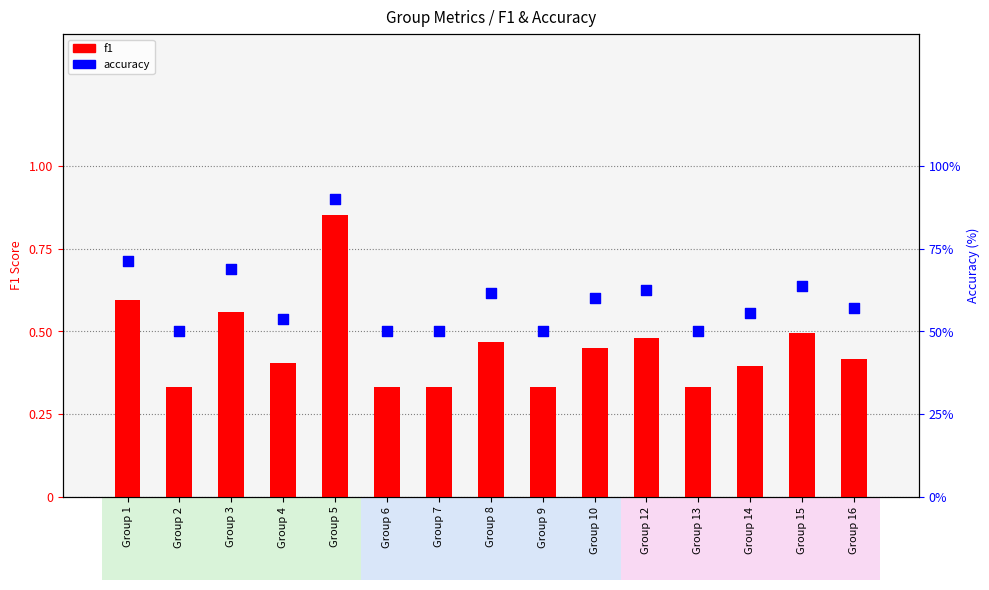

Which series has the largest total across all categories?

accuracy